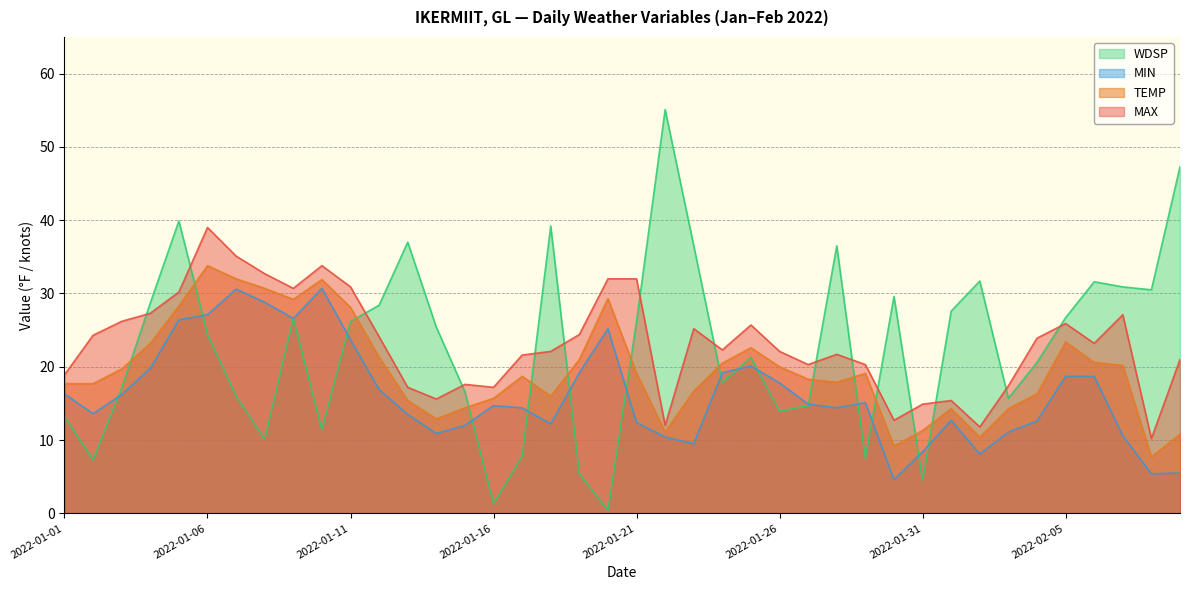

Reading left to right, what are all the values shown in this chart?

MAX: 18.9	24.3	26.2	27.3	30.2	39.0	35.1	32.7	30.7	33.8	30.9	24.1	17.2	15.6	17.6	17.2	21.6	22.1	24.4	32.0	32.0	12.0	25.2	22.3	25.7	22.1	20.3	21.7	20.3	12.7	14.9	15.4	11.8	17.4	23.9	25.9	23.2	27.1	10.2	21.0
MIN: 16.3	13.6	16.2	19.8	26.4	27.1	30.6	28.8	26.6	30.7	23.7	16.9	13.5	10.9	12.0	14.7	14.4	12.2	19.2	25.2	12.4	10.4	9.5	19.2	20.1	17.8	14.9	14.4	15.1	4.6	8.4	12.7	8.1	11.1	12.6	18.7	18.7	10.6	5.4	5.5
TEMP: 17.7	17.7	19.7	23.2	28.3	33.8	32.0	30.7	29.2	31.9	28.1	21.3	15.4	12.9	14.4	15.7	18.7	16.0	21.0	29.3	19.1	11.1	16.7	20.5	22.6	20.0	18.3	17.9	19.1	9.2	11.3	14.3	10.4	14.3	16.3	23.4	20.6	20.2	7.7	10.8
WDSP: 13.2	7.3	17.1	28.7	39.9	24.4	16.0	10.1	26.6	11.4	26.2	28.4	37.0	25.4	16.6	1.3	7.8	39.2	5.4	0.4	26.2	55.1	36.5	17.8	21.3	13.9	14.7	36.5	7.5	29.6	4.5	27.6	31.7	15.7	20.6	26.7	31.6	30.9	30.5	47.3